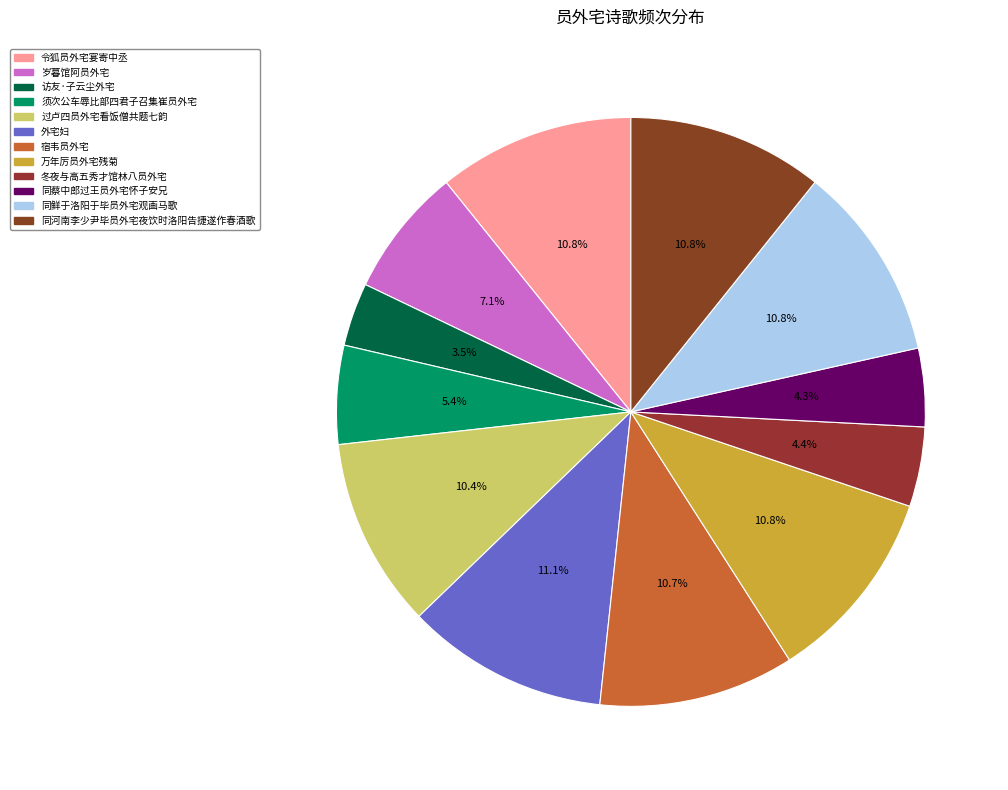

Is it true that 过卢四员外宅看饭僧共题七韵 is 10% of the pie?

True